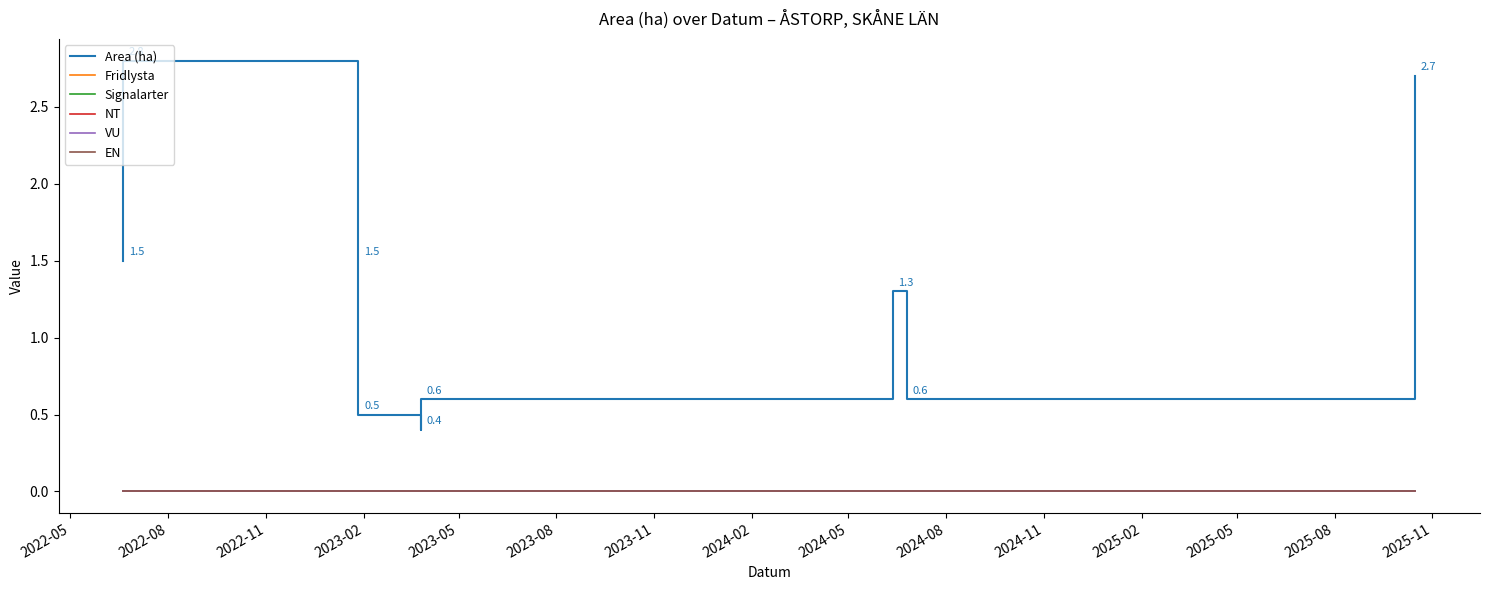

What is the average value of the Area (ha) series?

1.3